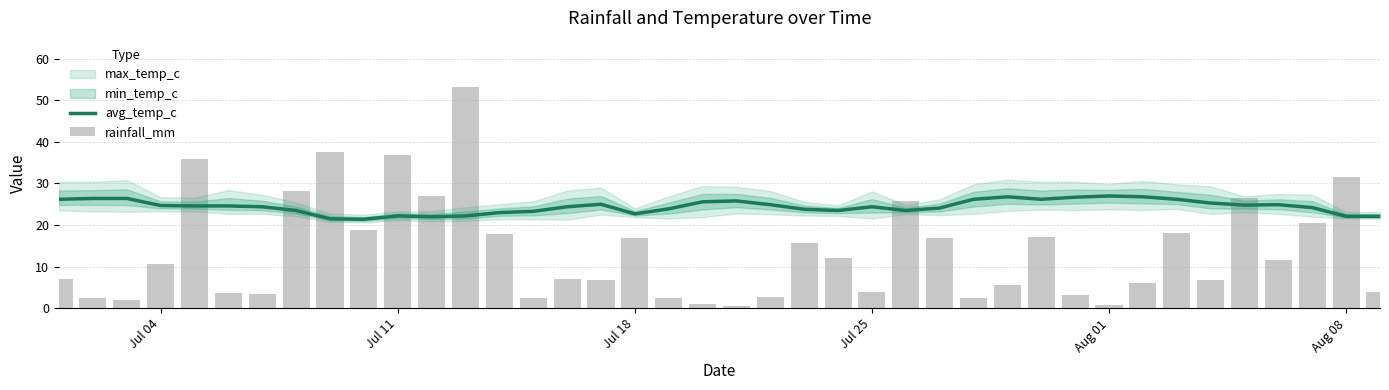

Are the bars horizontal?

No